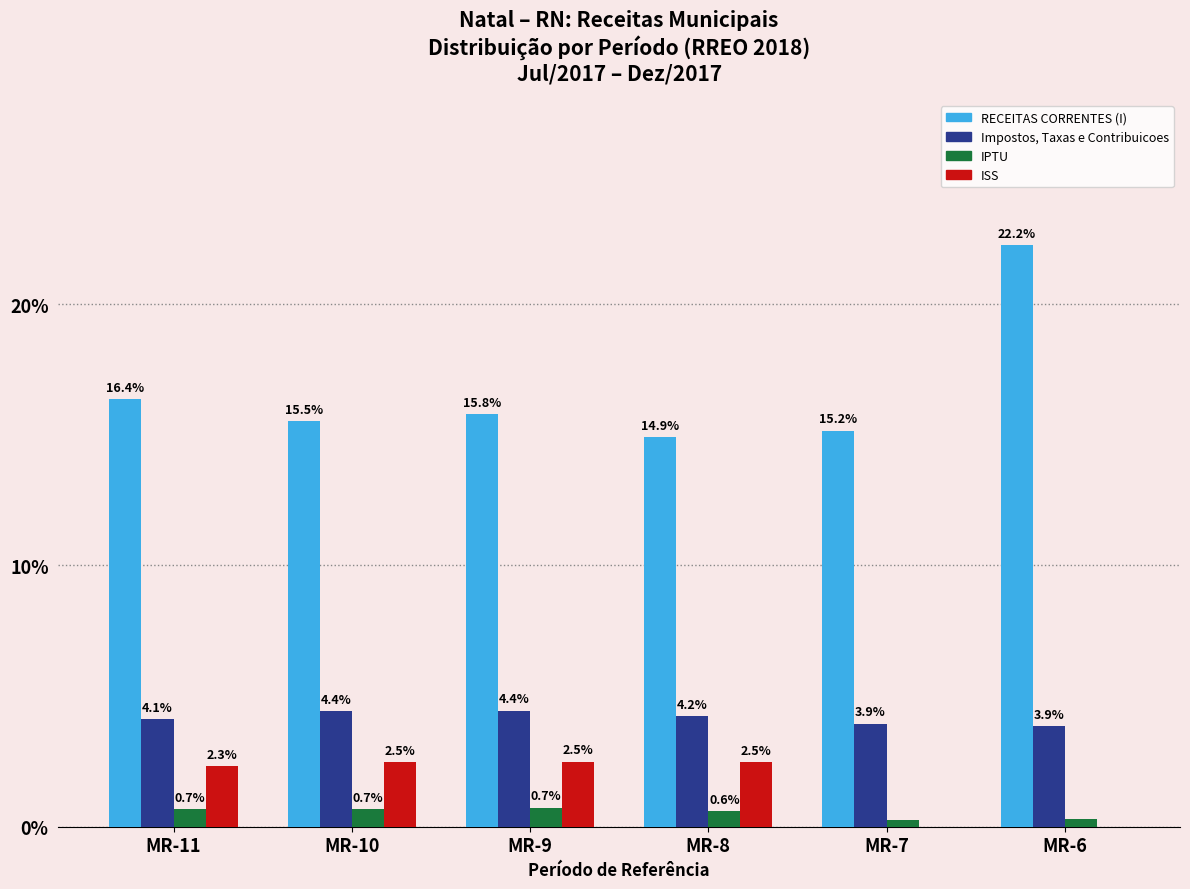

What is the average value of the RECEITAS CORRENTES (I) series?

16.7